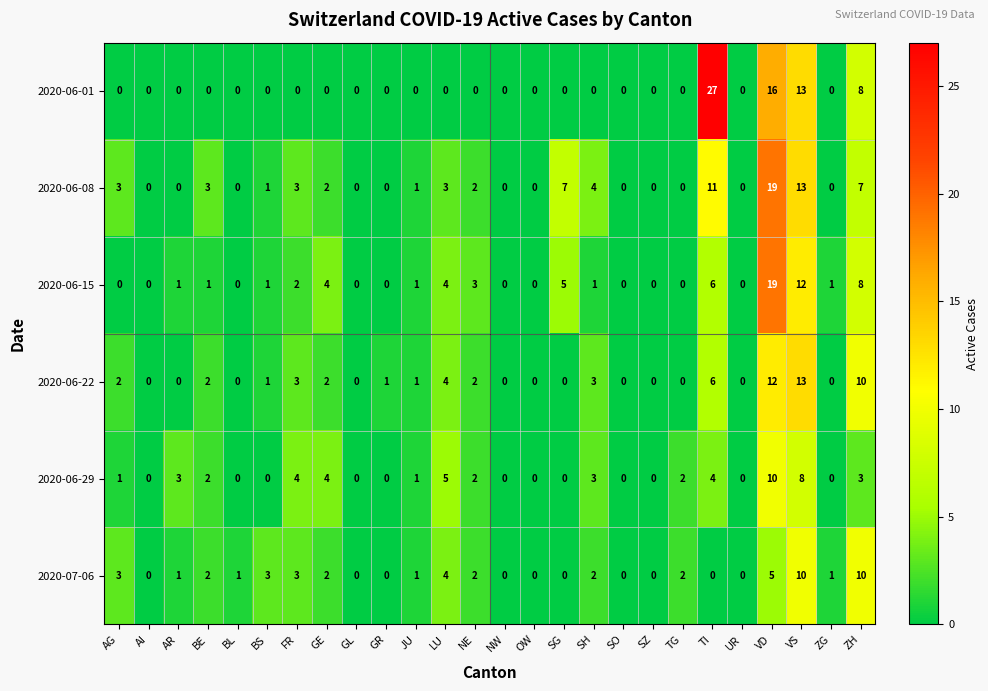

What is the difference between the second highest and second lowest values in the 2020-06-22 series?

12